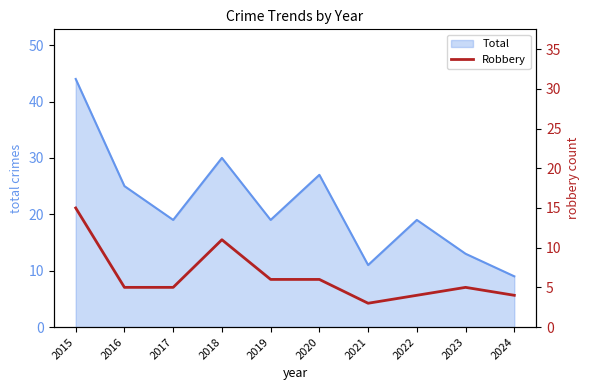

Reading right to left, extract all data points from this chart.

2024=4	2023=5	2022=4	2021=3	2020=6	2019=6	2018=11	2017=5	2016=5	2015=15